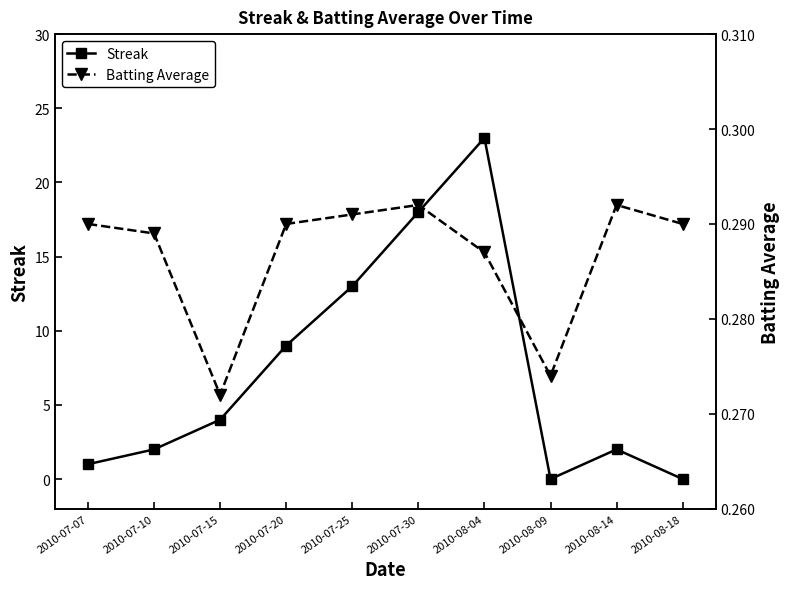

Rank the series at 2010-07-25 from highest to lowest value.

Streak, Batting Average